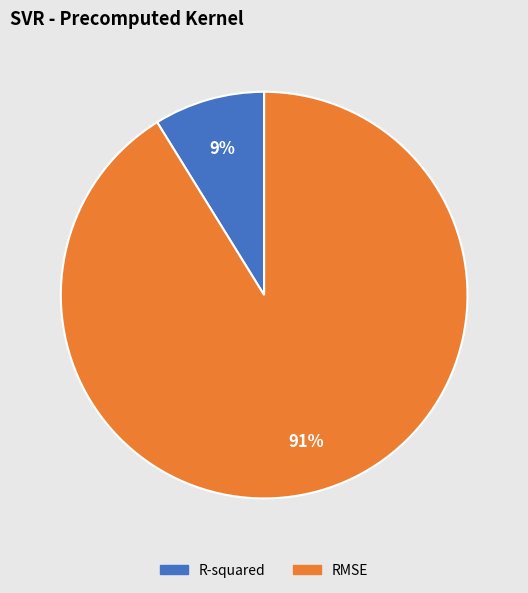

Rank the categories by value from highest to lowest.

RMSE, R-squared